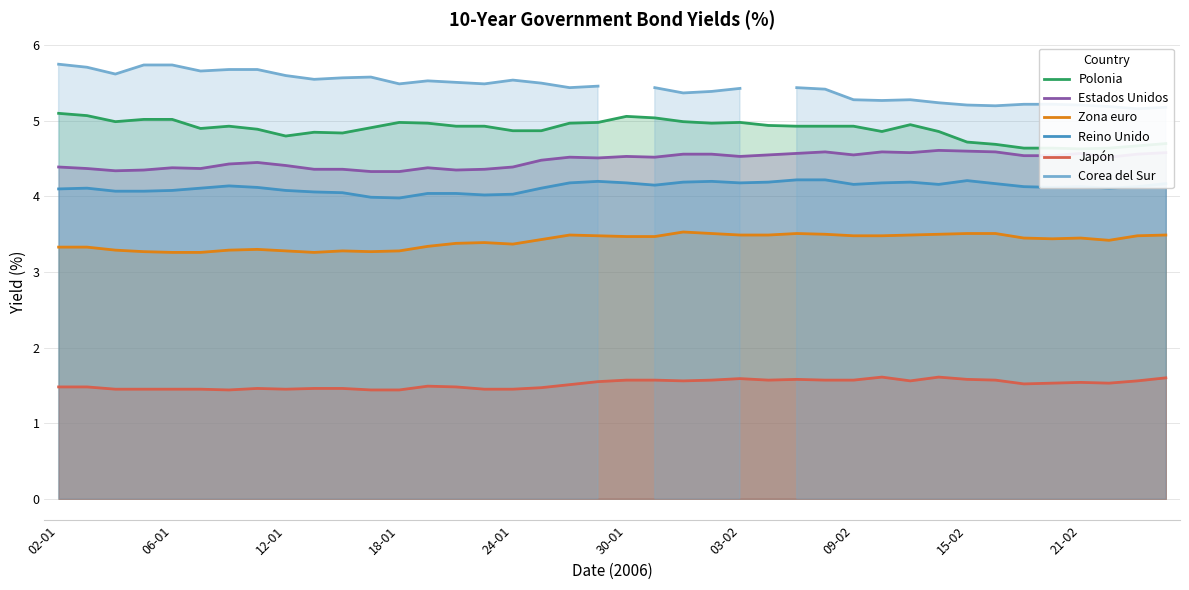

Does the chart display data point markers on the line(s)?

No